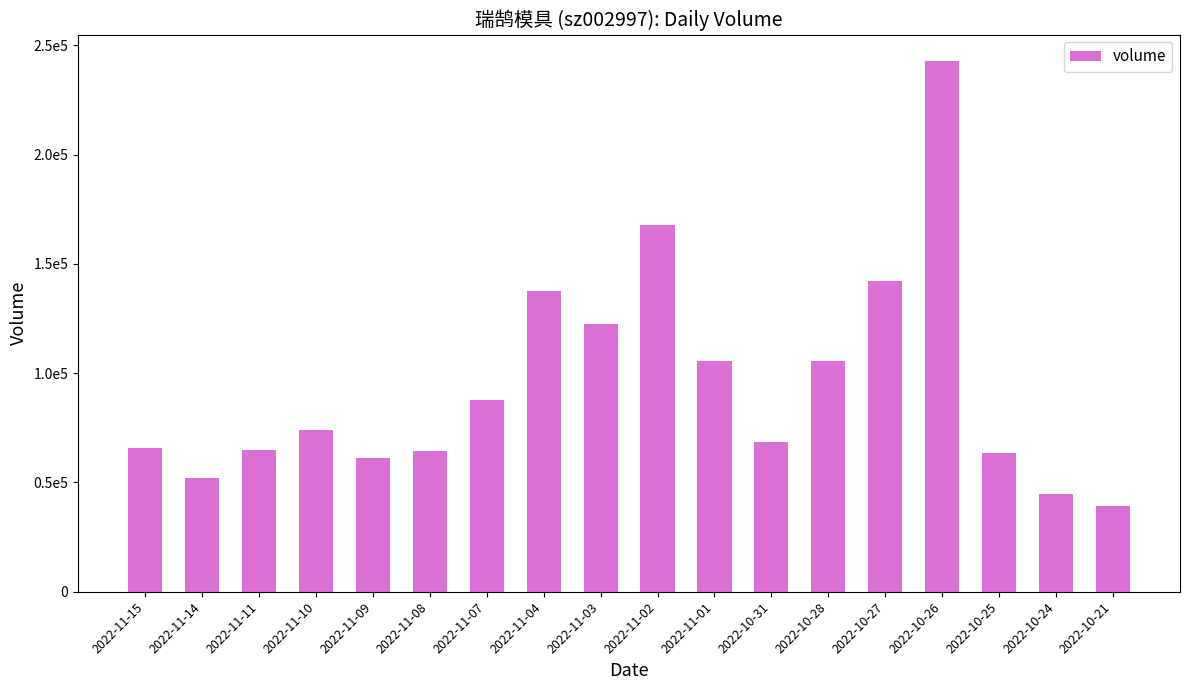

What is the label of the 3rd bar from the right?

2022-10-25